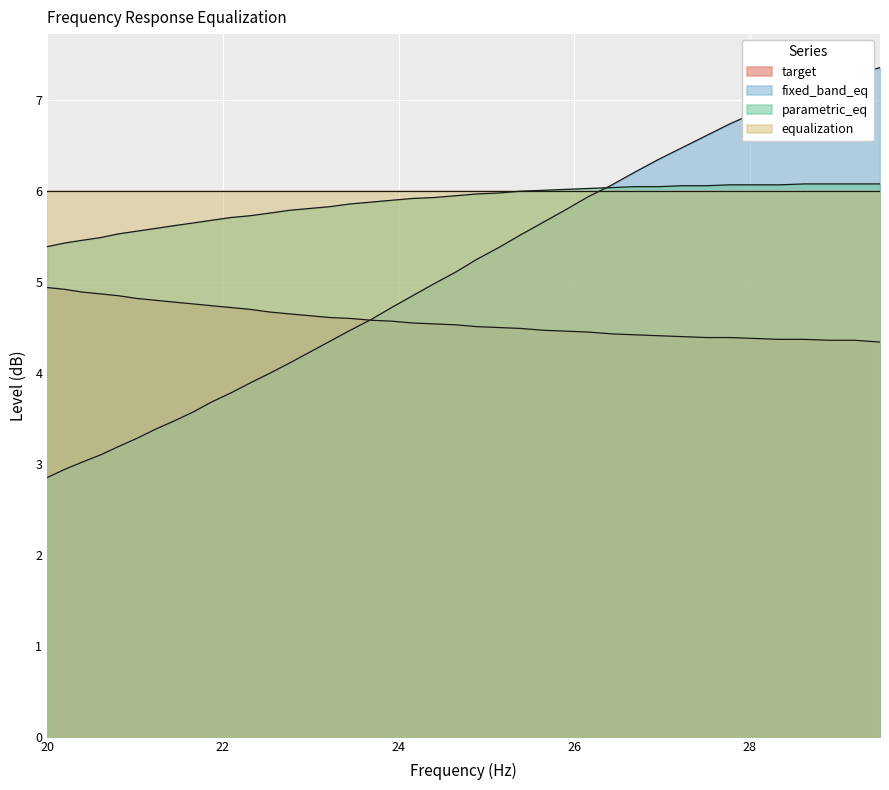

What is the highest value of the target series?

4.9